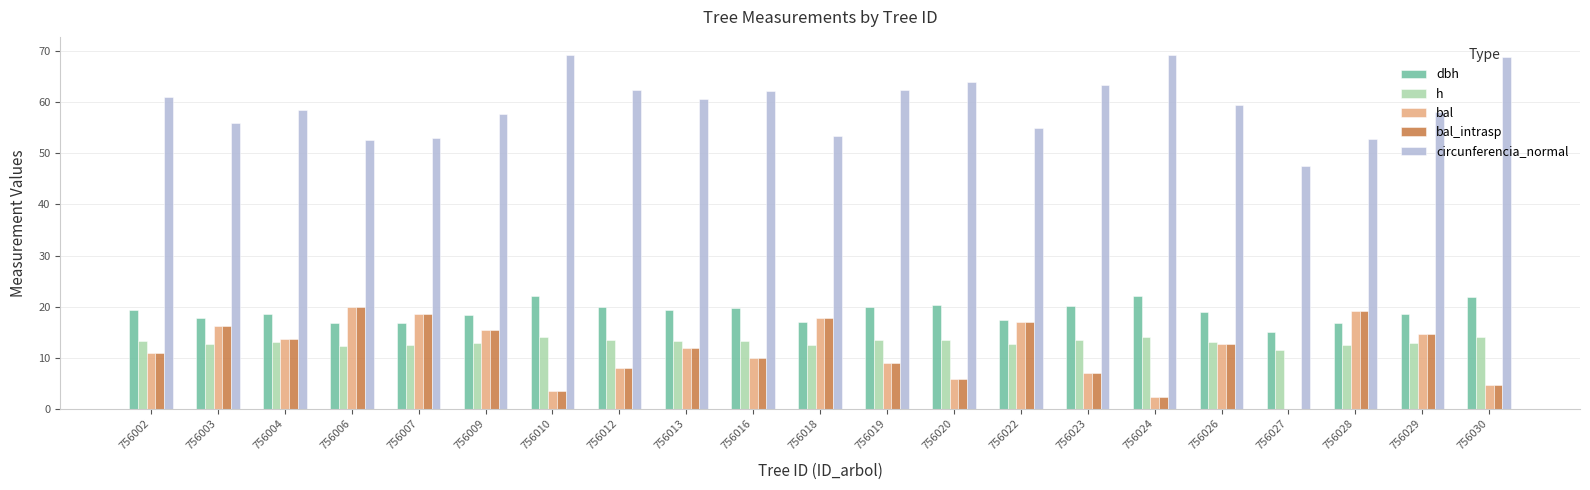

How many groups of bars are there?

21